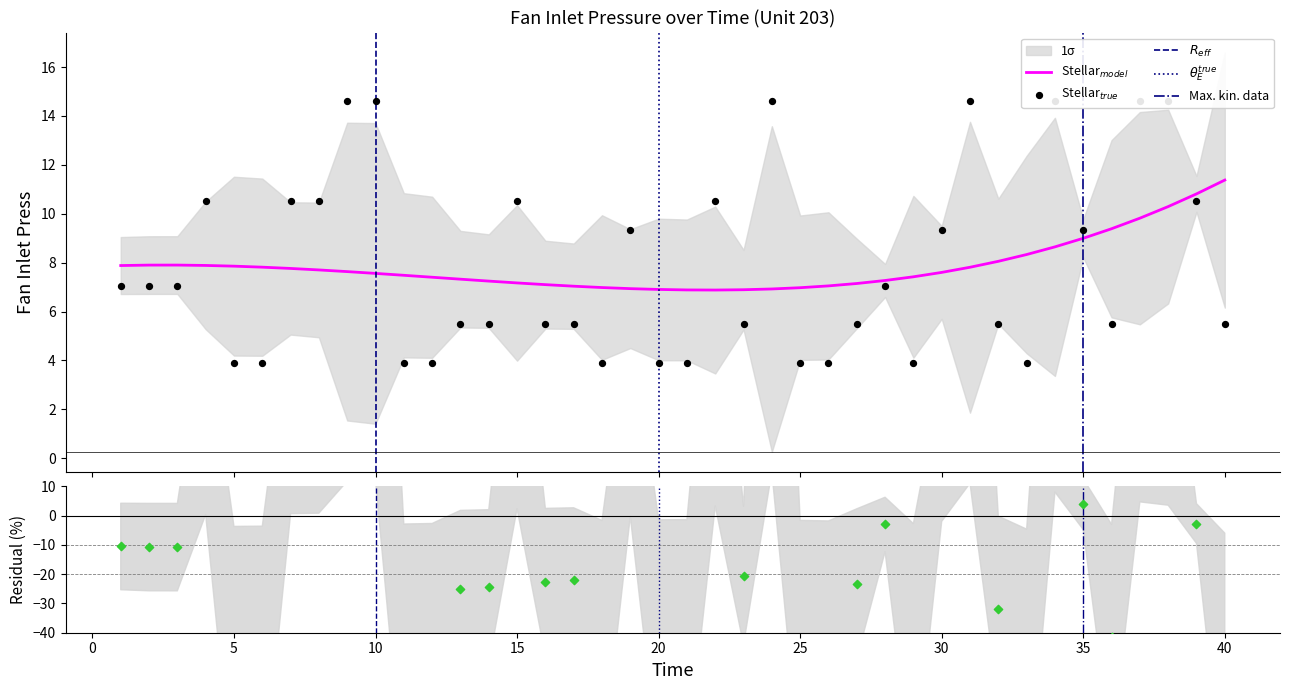

What is the change in value from 1 to 14?

-1.6